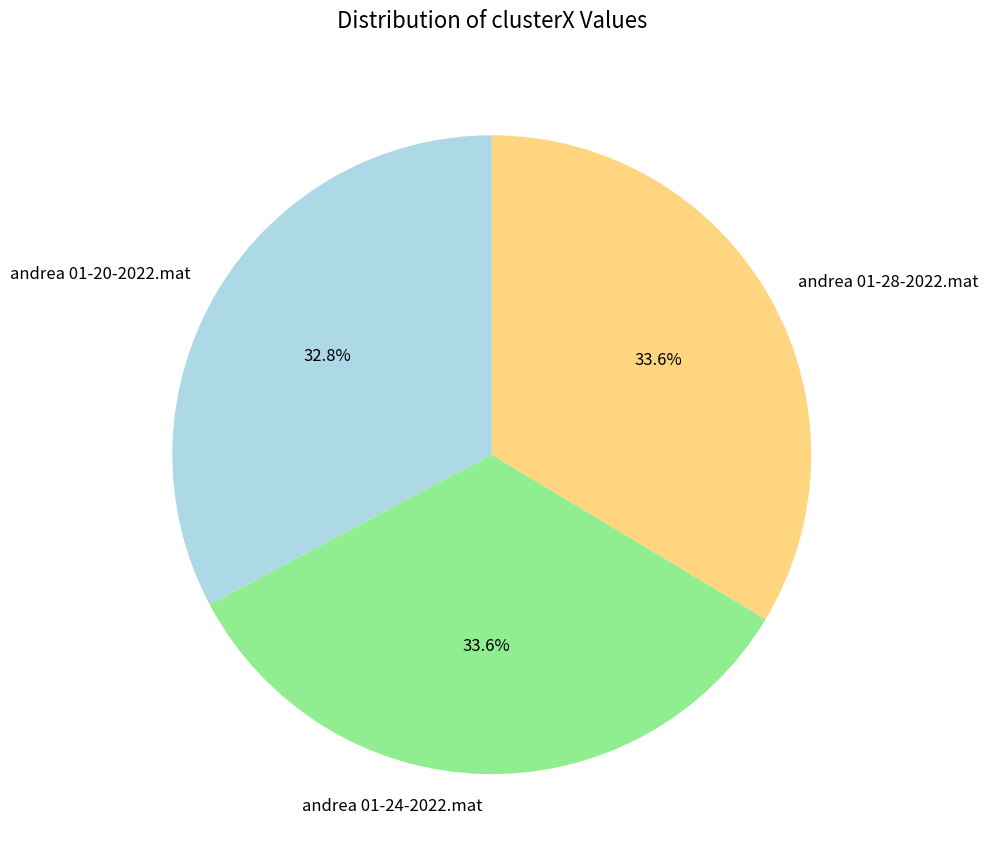

The andrea 01-28-2022.mat slice represents 34% of the pie. True or false?

True